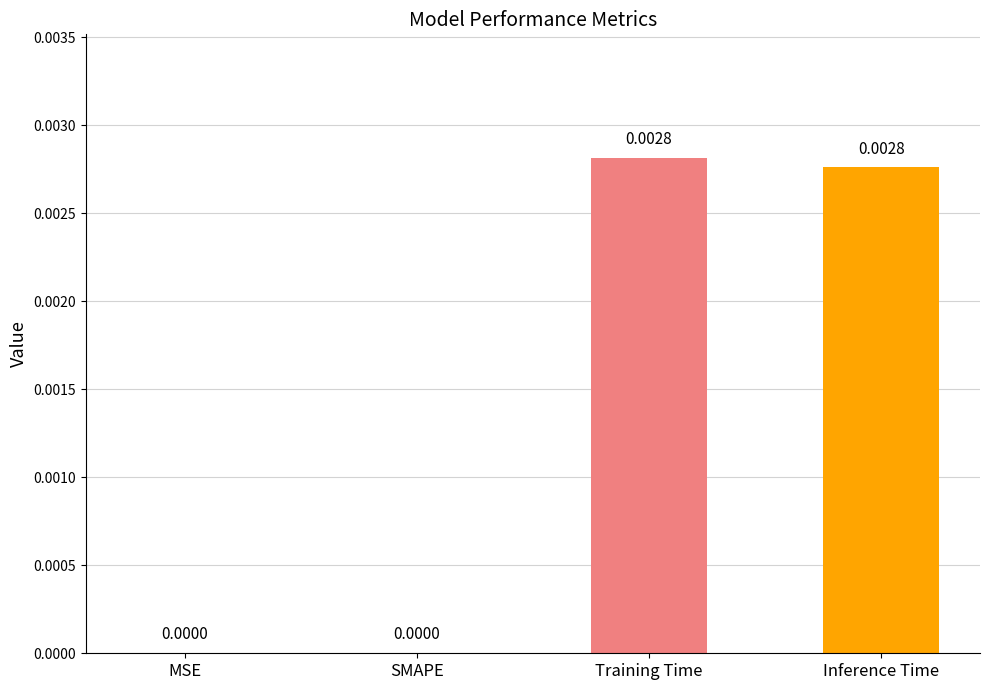

Count the number of values greater than 0.

2